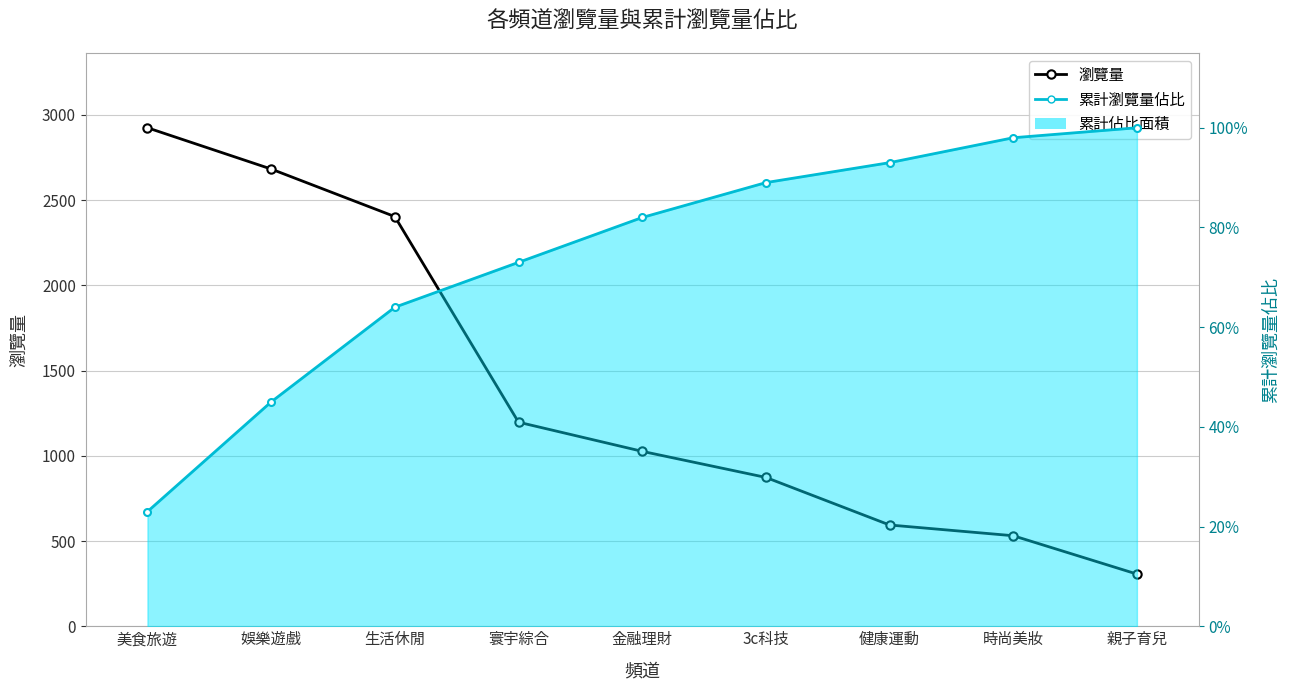

What is the difference between the maximum and second lowest values in the 累計瀏覽量佔比（線） series?

0.6